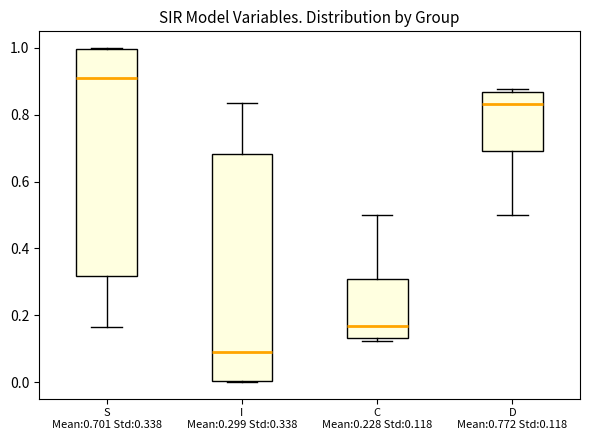

Where is the lower edge of the box for D Mean:0.772 Std:0.118 on the y-axis? The values are not printed on the chart, so give them approximately, as read against the axis.

0.70